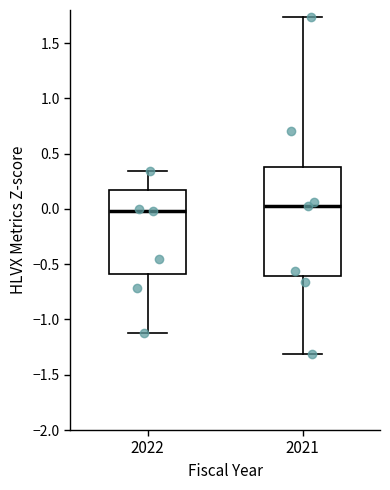

Reading left to right, read every box against the y-axis: the position of its median line, the range the box covers, and the ends of its whiskers. The values are not printed on the chart, so give them approximately, as read against the axis.

2022: median 0.00, box -0.60 to 0.15, whiskers -1.10 to 0.35
2021: median 0.00, box -0.60 to 0.40, whiskers -1.30 to 1.75